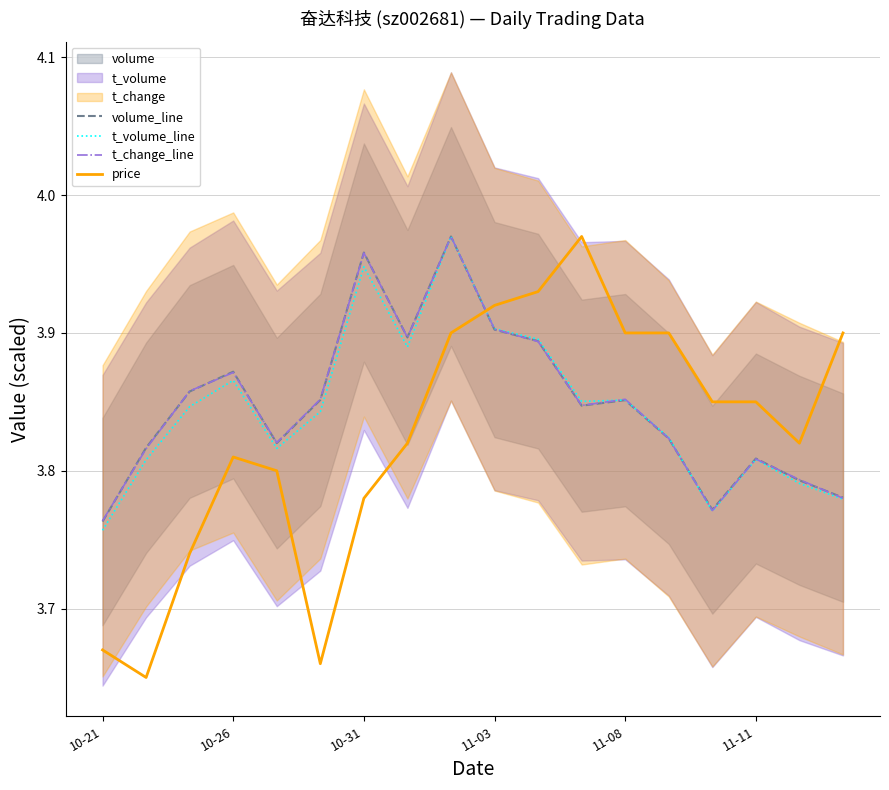

What is the greatest value displayed?

4.0